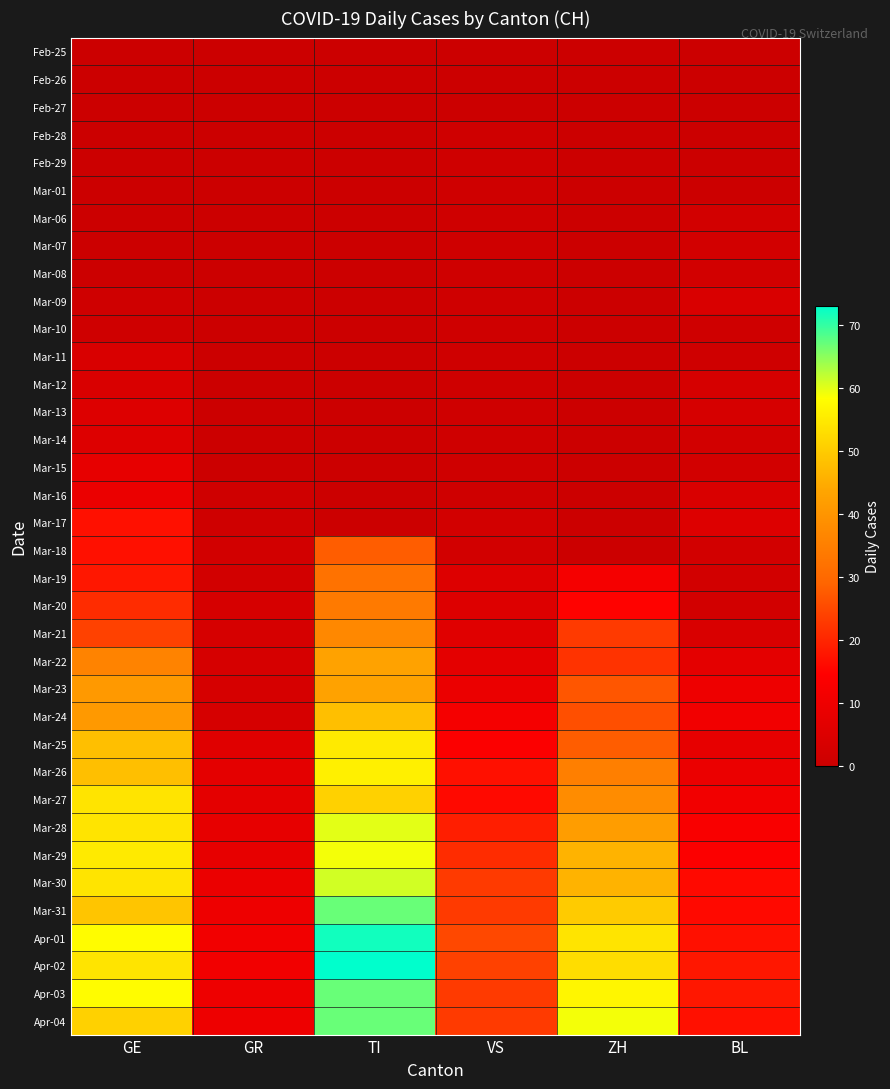

What is the spread (max minus min) of values at BL?

18